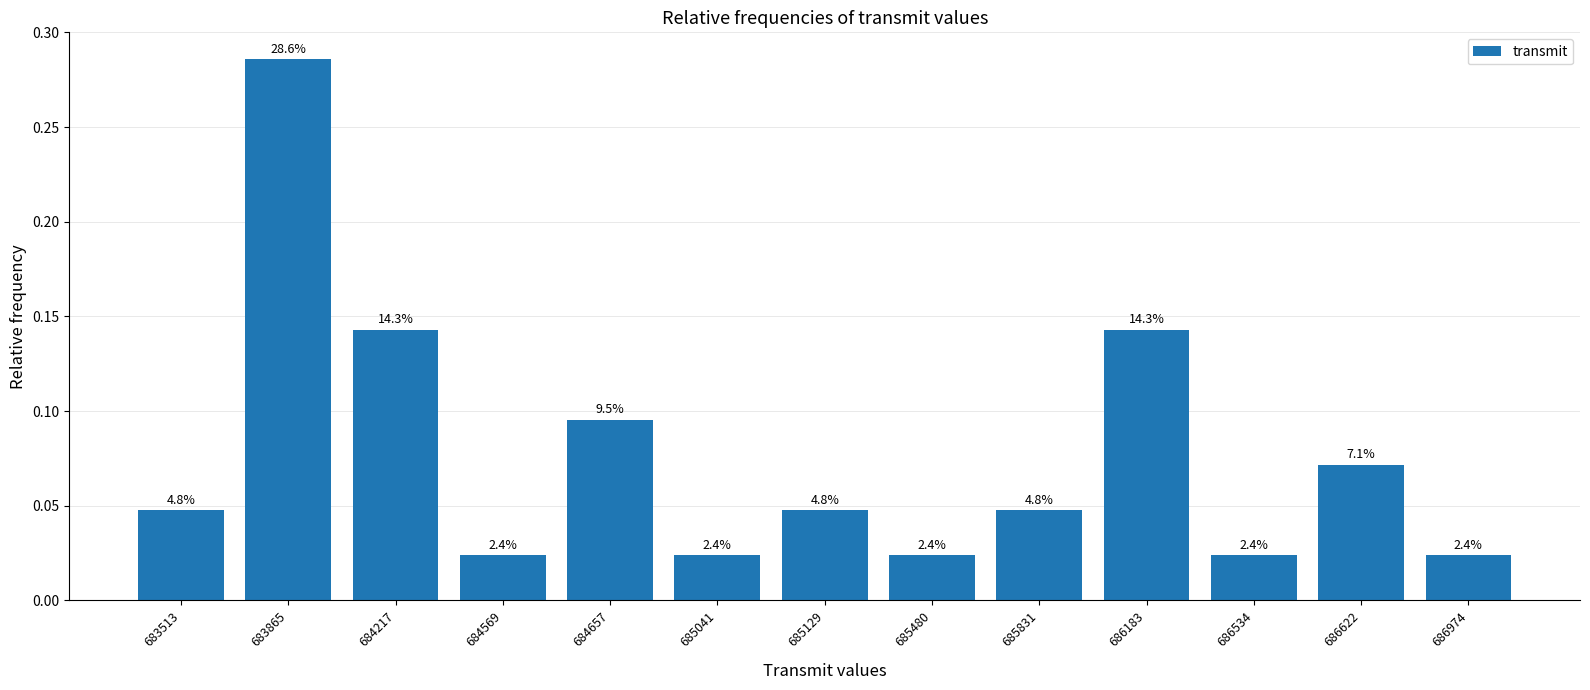

How many bars are there in total?

13